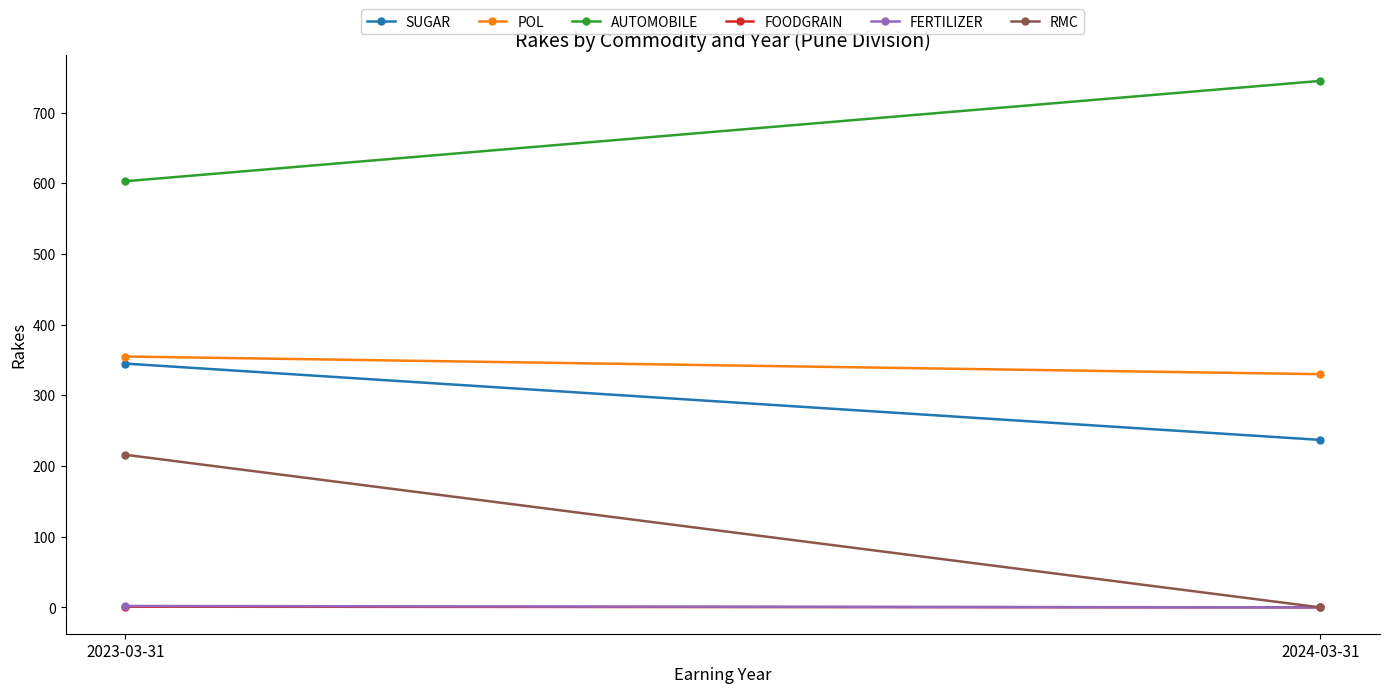

Which category has the highest value in the SUGAR series?

2023-03-31